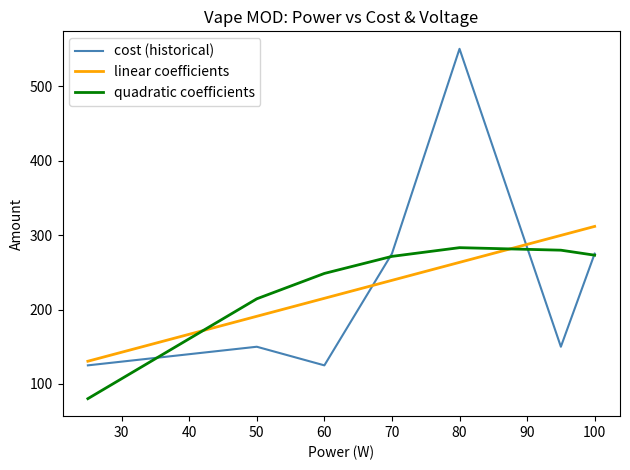

Which series has the widest spread of values?

cost (historical)